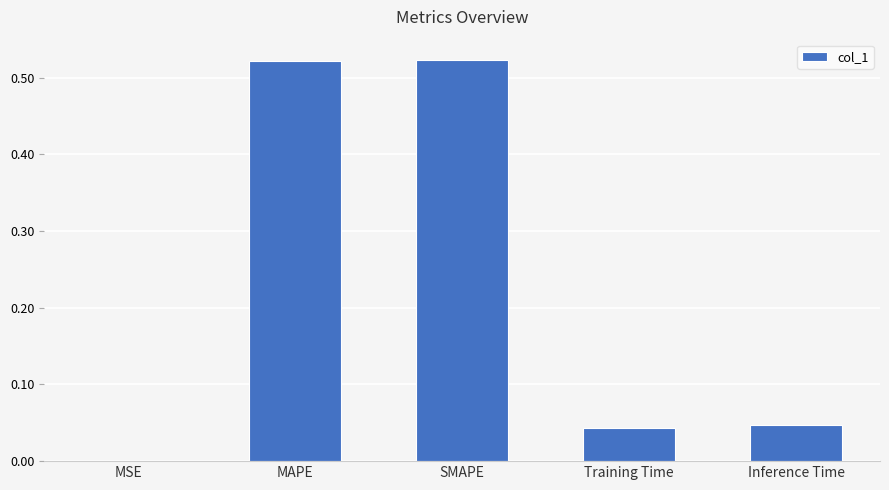

What is the change in value from MAPE to Inference Time?

-0.5